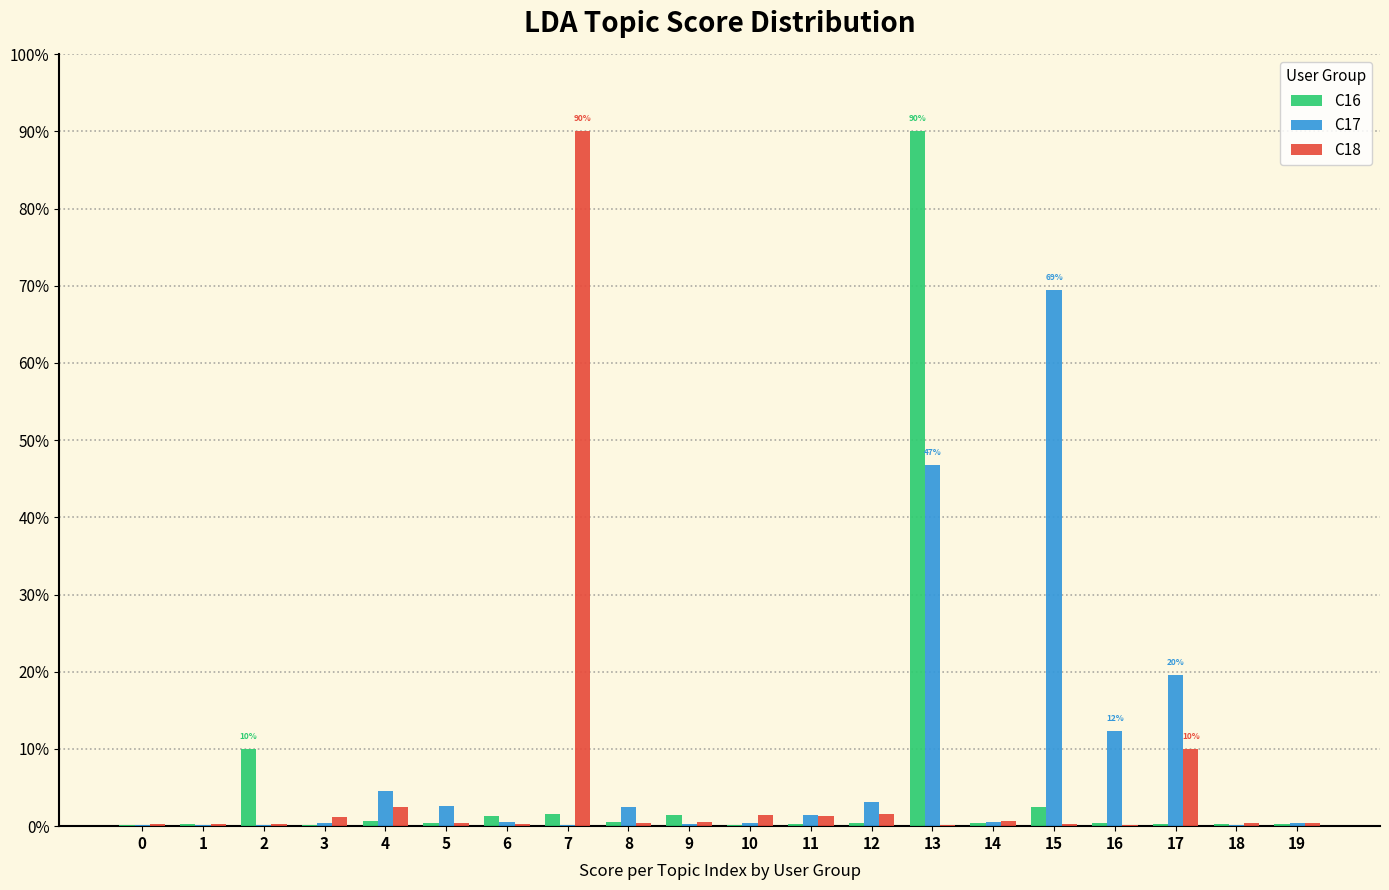

At which category is the sum across all series the highest?

13